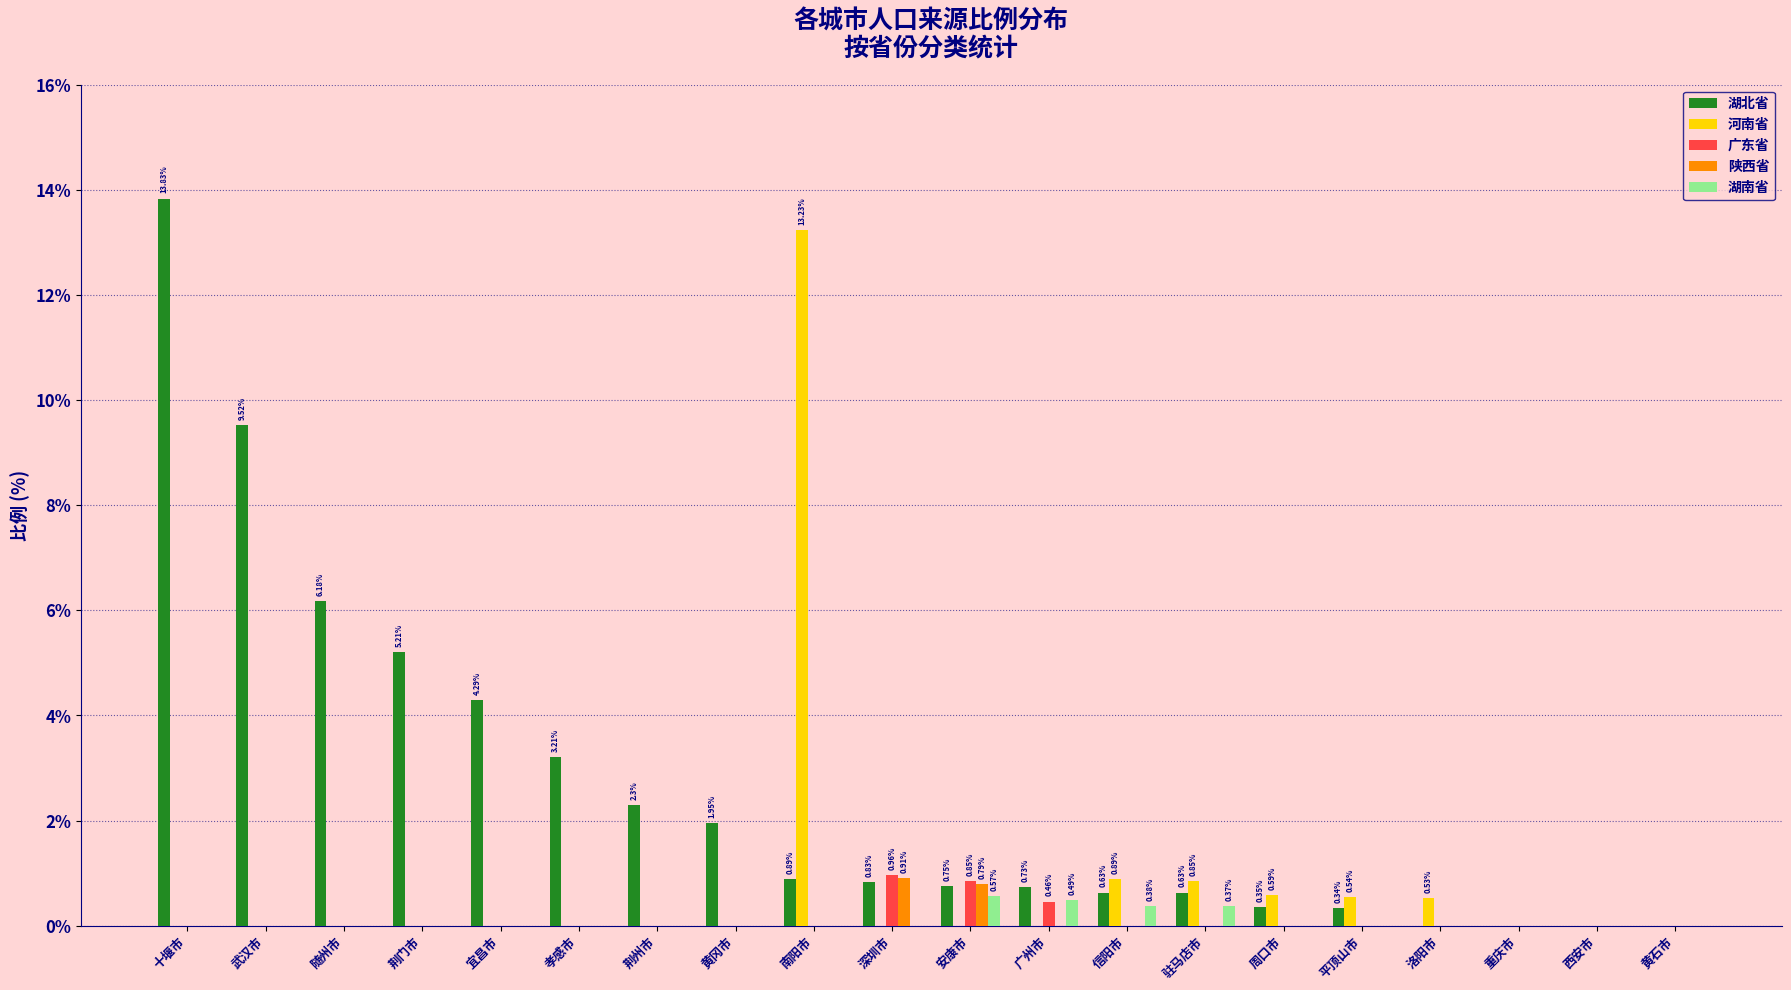

What is the sum of the 广东省 values at 南阳市 and 深圳市?

1.0